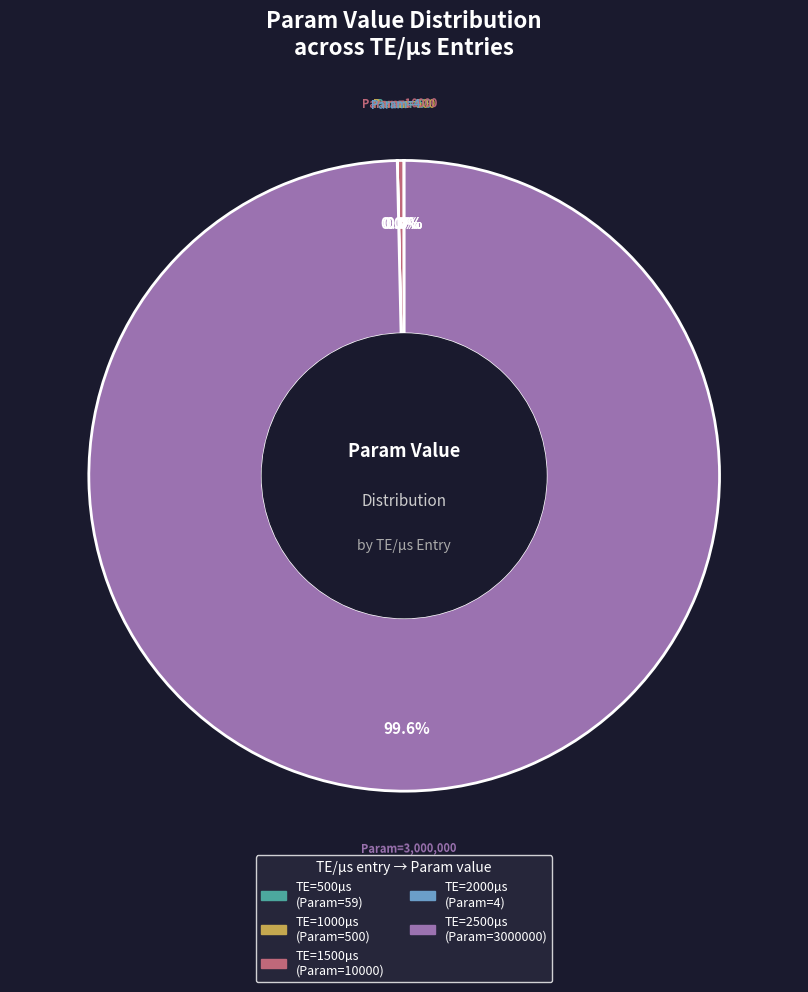

Does any single category account for the majority?

Yes